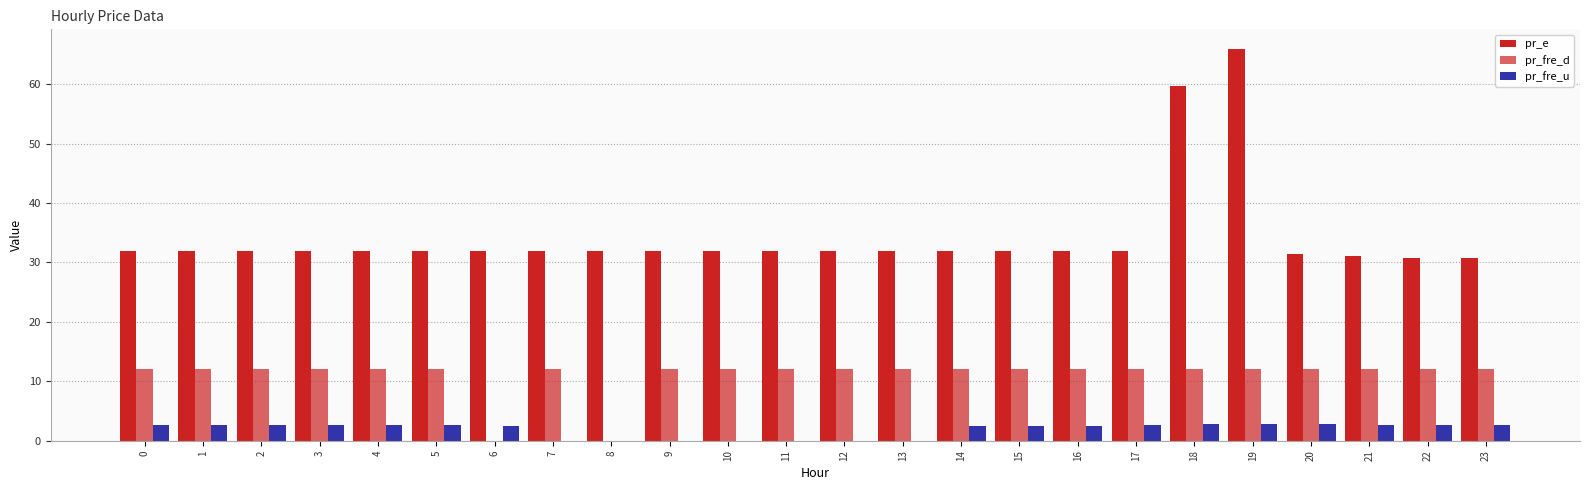

Rank the categories by pr_fre_d value from highest to lowest.

0, 1, 2, 3, 4, 5, 7, 9, 10, 11, 12, 13, 14, 15, 16, 17, 18, 19, 20, 21, 22, 23, 8, 6